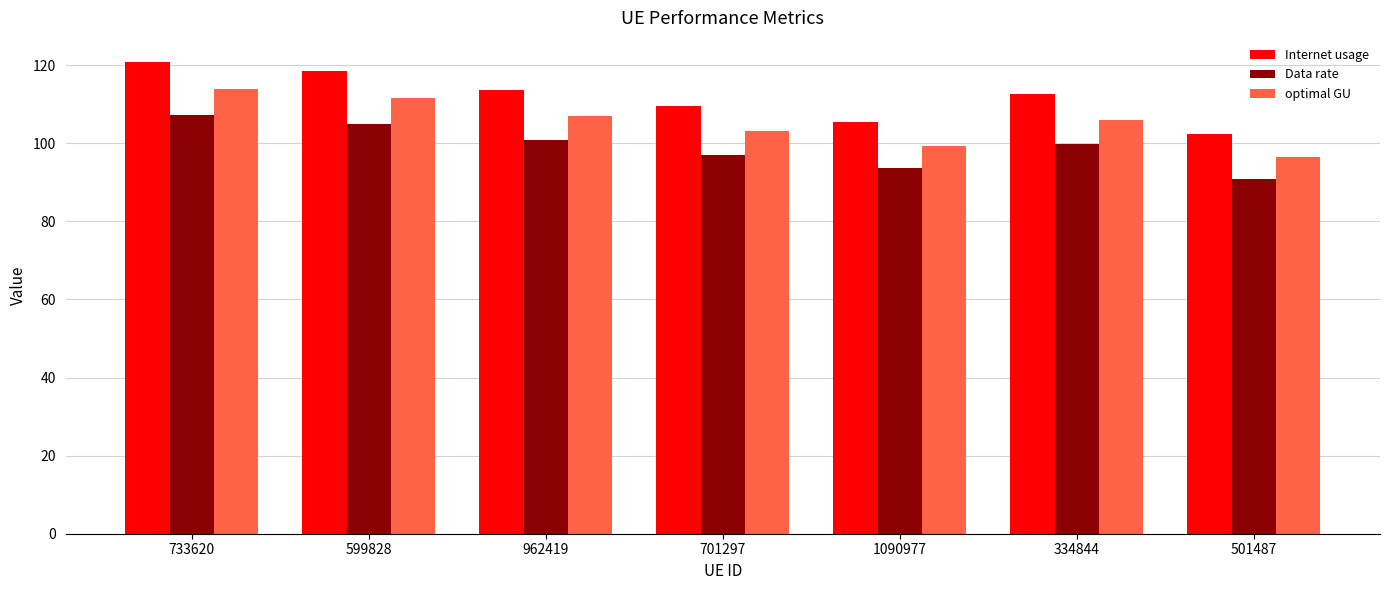

Which label corresponds to the smallest value in the chart?

501487